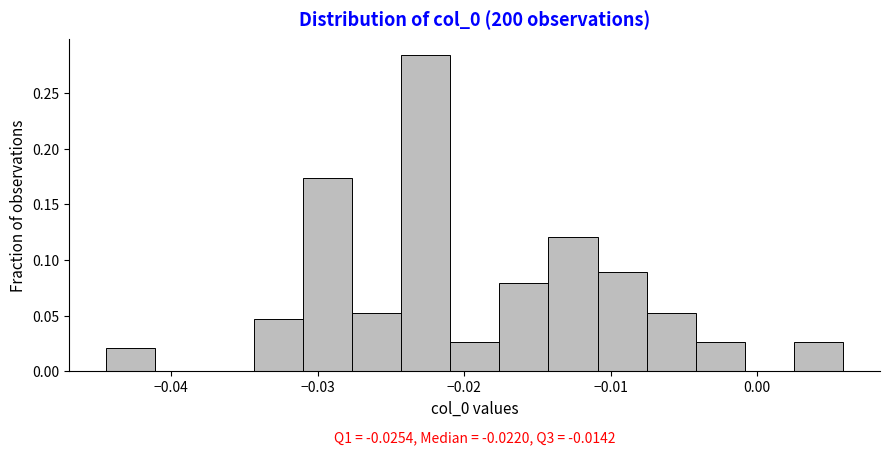

Around what value on the x-axis is the tallest bar? Give the approximate position of its centre, as read against the axis.

-0.023